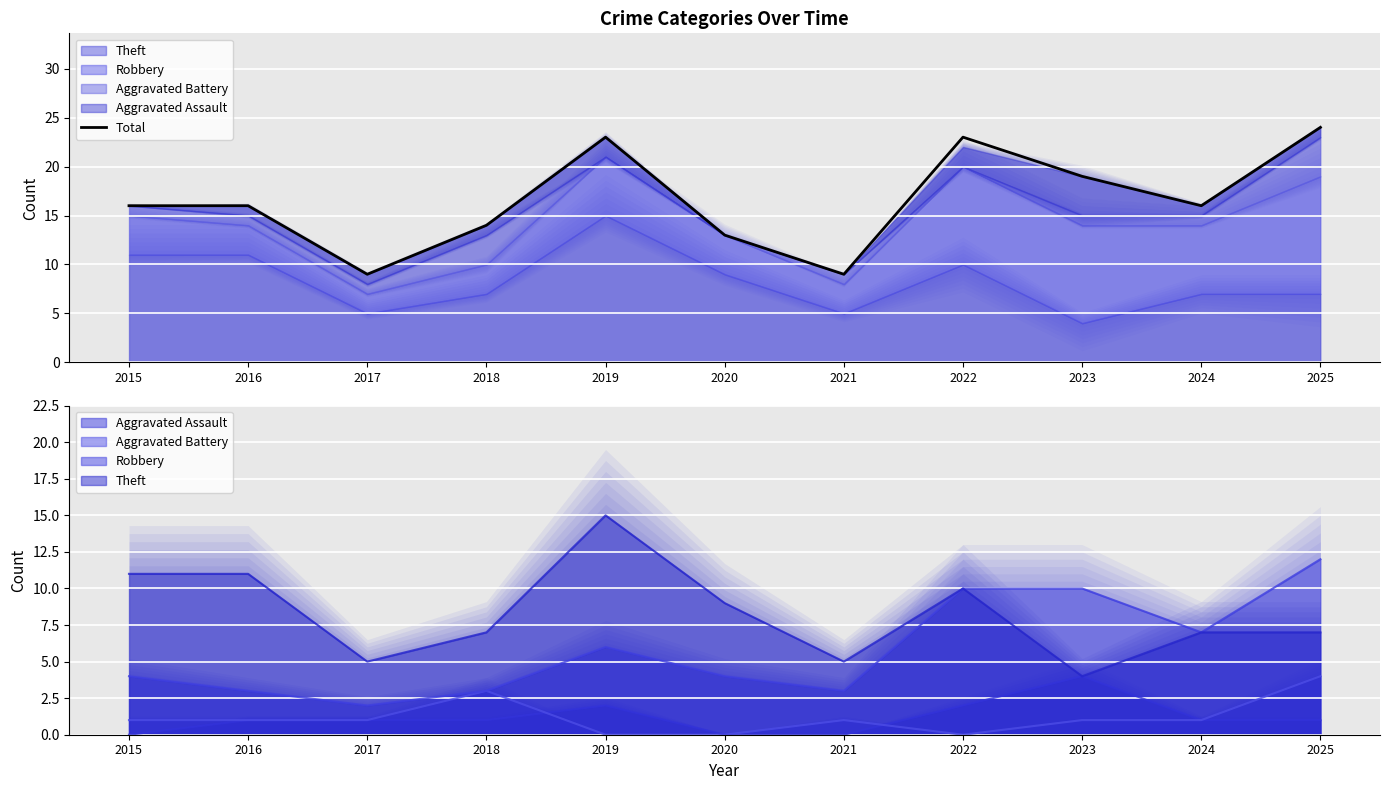

True or false: the data shows 16 at 2016.

True